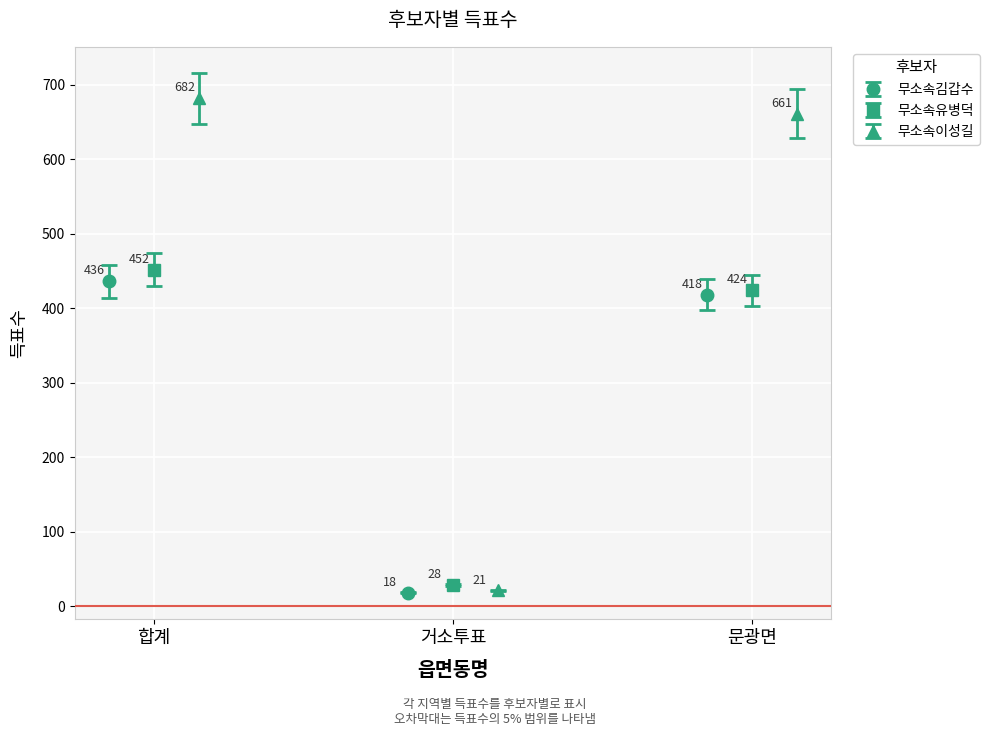

What is the lowest value of the 무소속김갑수 series?

18